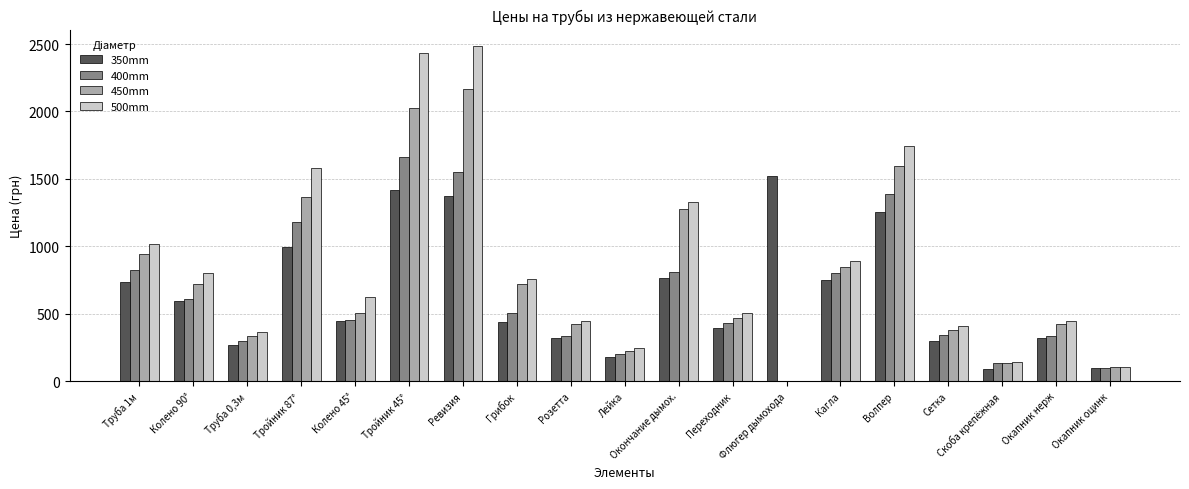

Is the value of 500mm at Окапник нерж greater than the value of 400mm at Труба 0,3м?

Yes